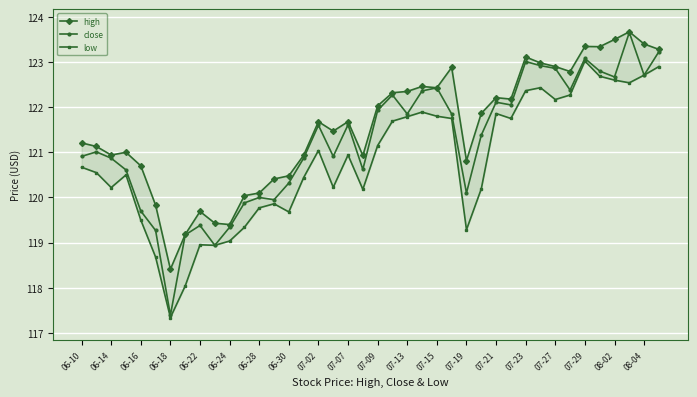

True or false: close and high intersect in this chart.

False